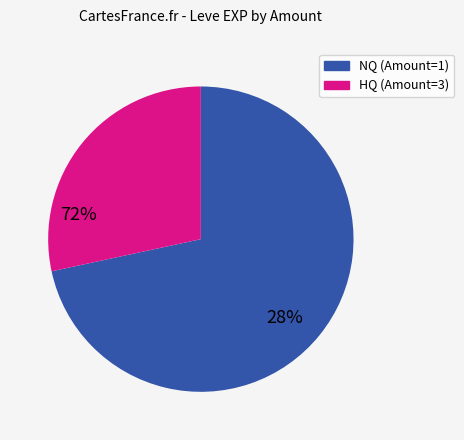

Does any single category account for the majority?

Yes